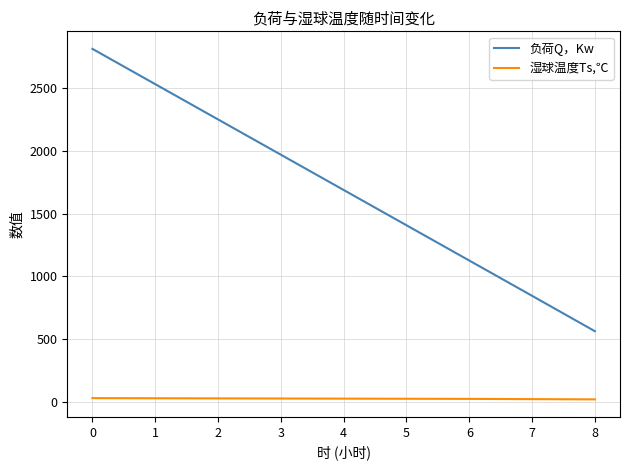

What is the spread (max minus min) of values at 0?

2786.0